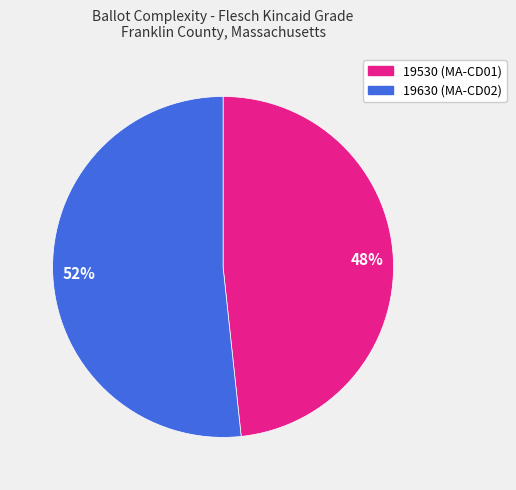

To the nearest percent, what percentage of the pie is 19630?

52%